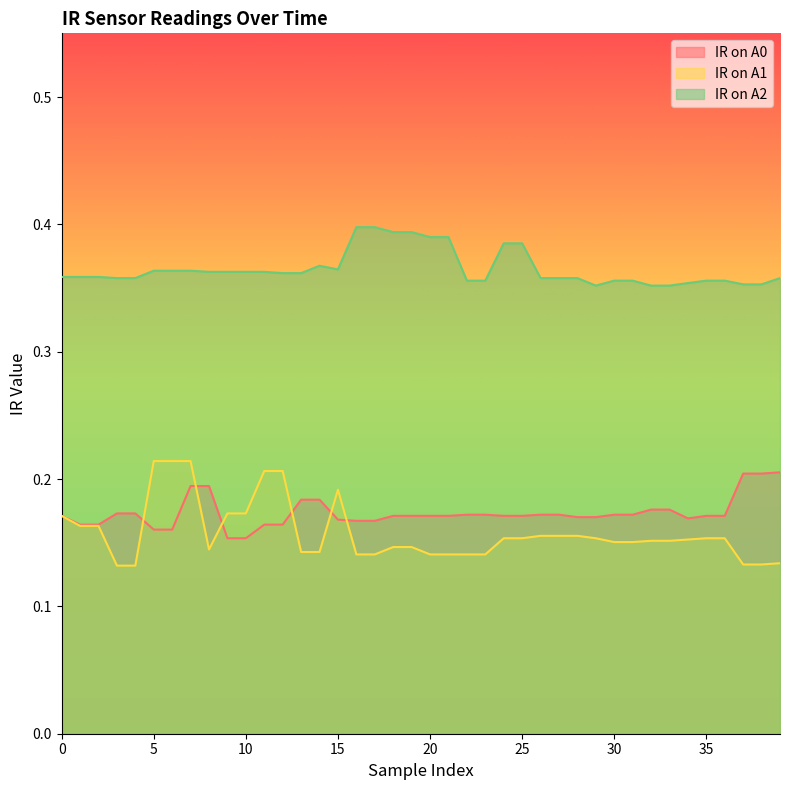

What is the sum of the IR on A0 values at 9 and 19?

0.3